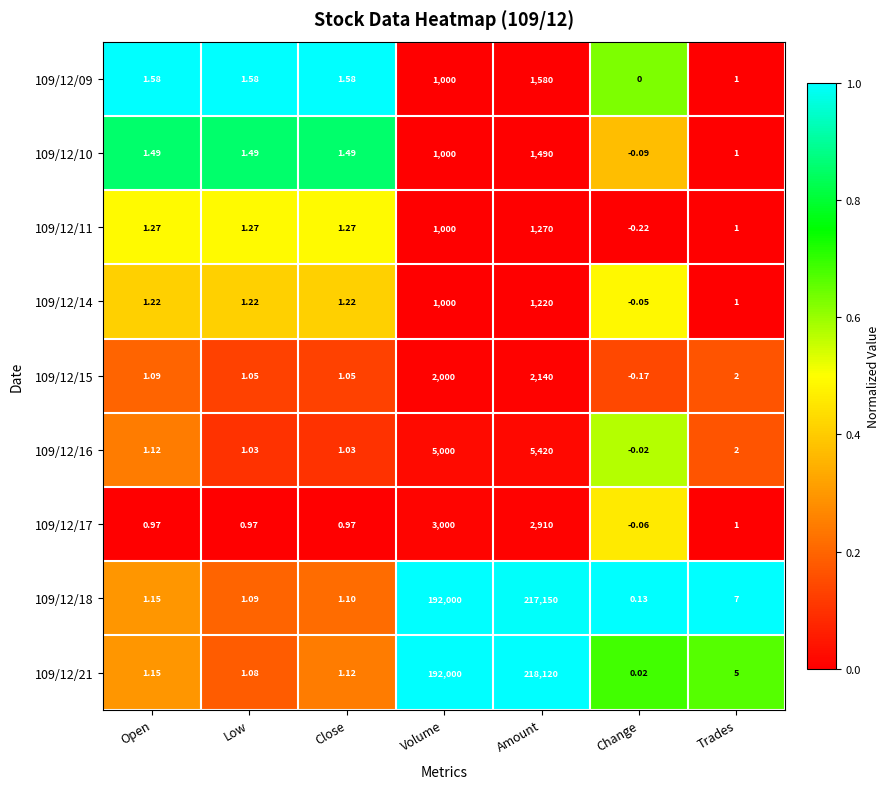

Where does the 109/12/21 series first go above 1?

Open